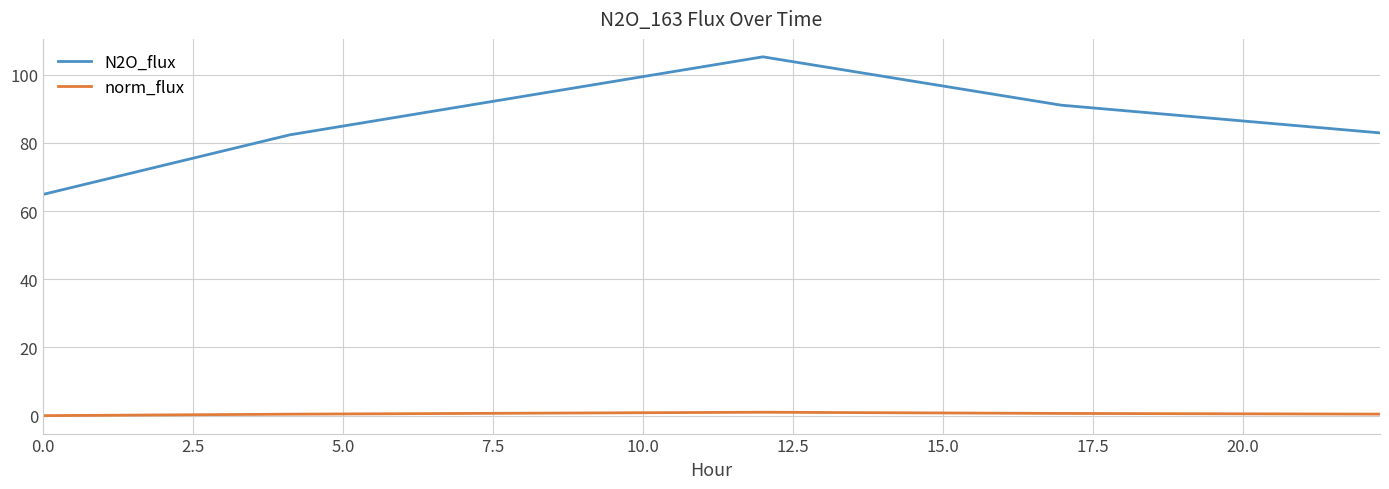

Which series has the largest range (max minus min)?

N2O_flux